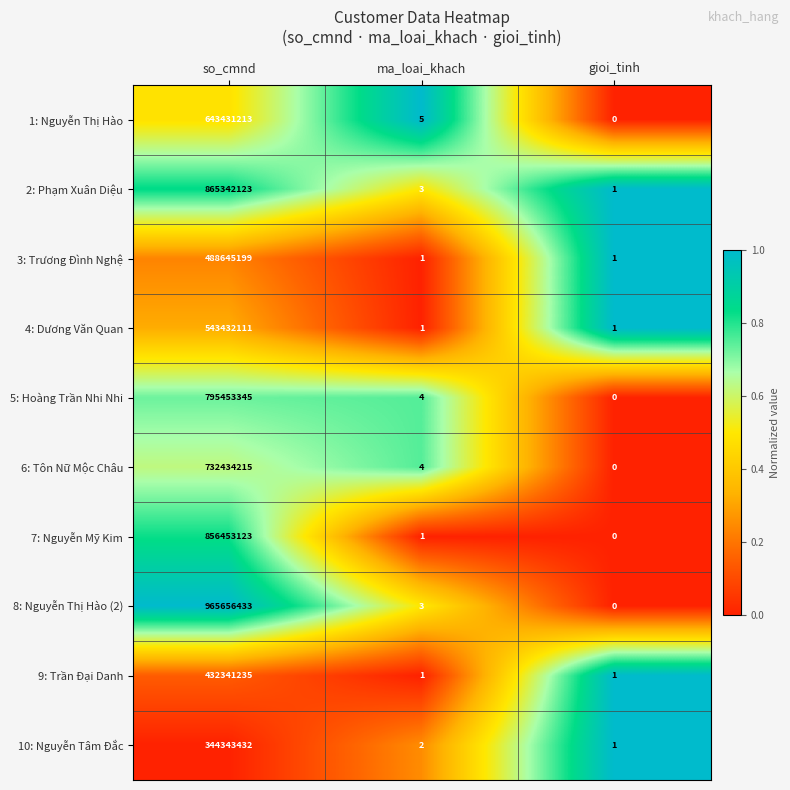

Reading right to left, transcribe all the data shown in this chart.

1: Nguyễn Thị Hào: 0	5	643431213
2: Phạm Xuân Diệu: 1	3	865342123
3: Trương Đình Nghệ: 1	1	488645199
4: Dương Văn Quan: 1	1	543432111
5: Hoàng Trần Nhi Nhi: 0	4	795453345
6: Tôn Nữ Mộc Châu: 0	4	732434215
7: Nguyễn Mỹ Kim: 0	1	856453123
8: Nguyễn Thị Hào (2): 0	3	965656433
9: Trần Đại Danh: 1	1	432341235
10: Nguyễn Tâm Đắc: 1	2	344343432